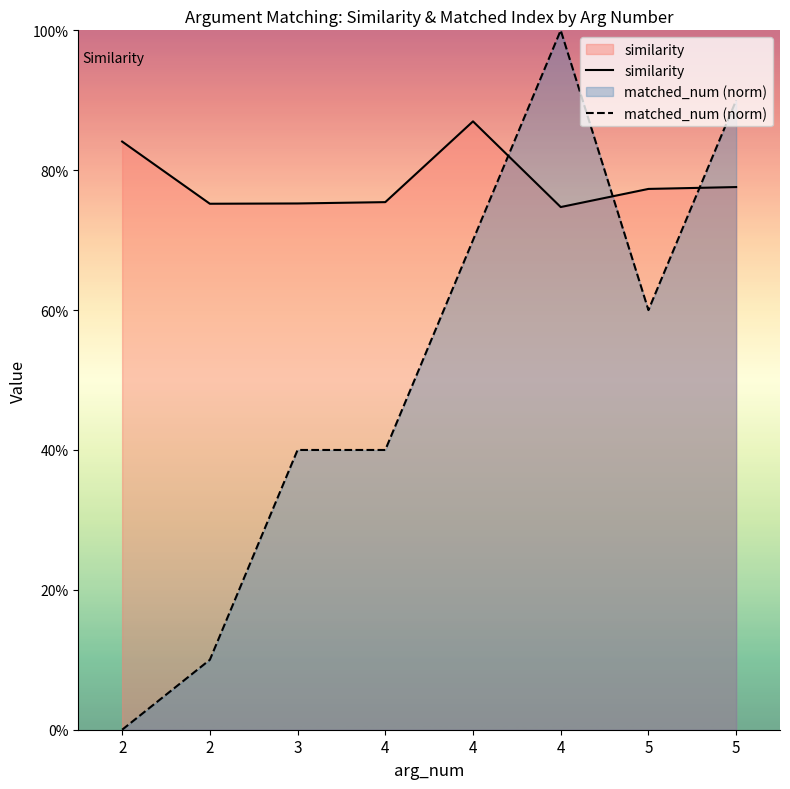

Where do matched_num (norm) and similarity first cross each other?

4 and 4